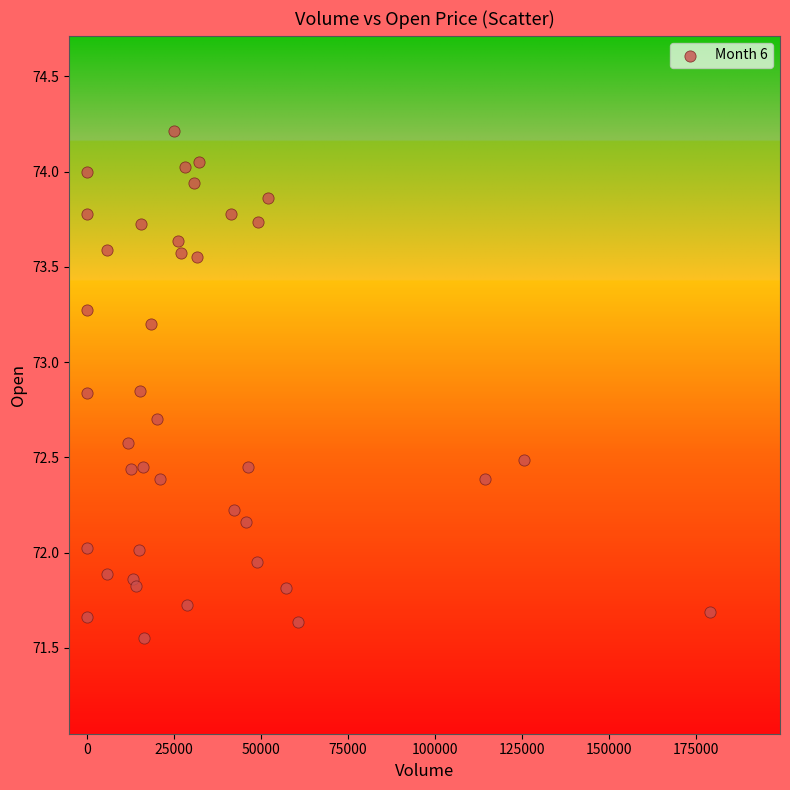

What is the range of Y values (max minus min)?

2.7